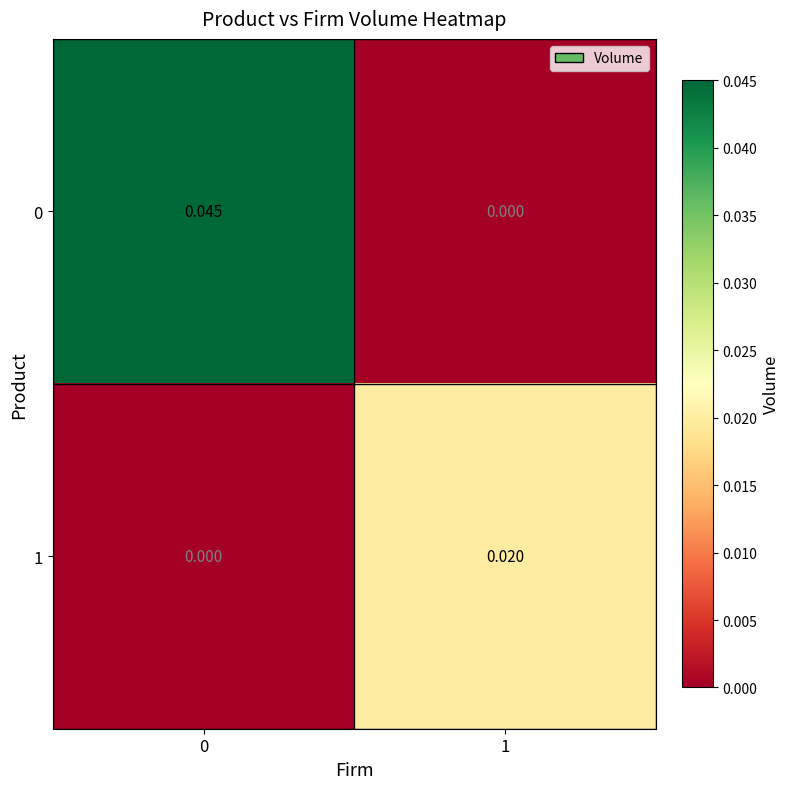

Count the number of categories in the chart.

2